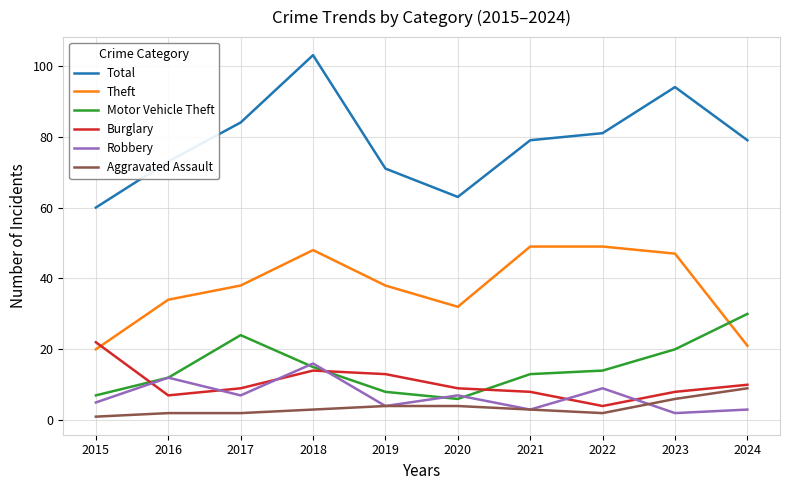

Which series changed the most between 2017 and 2019?

Motor Vehicle Theft